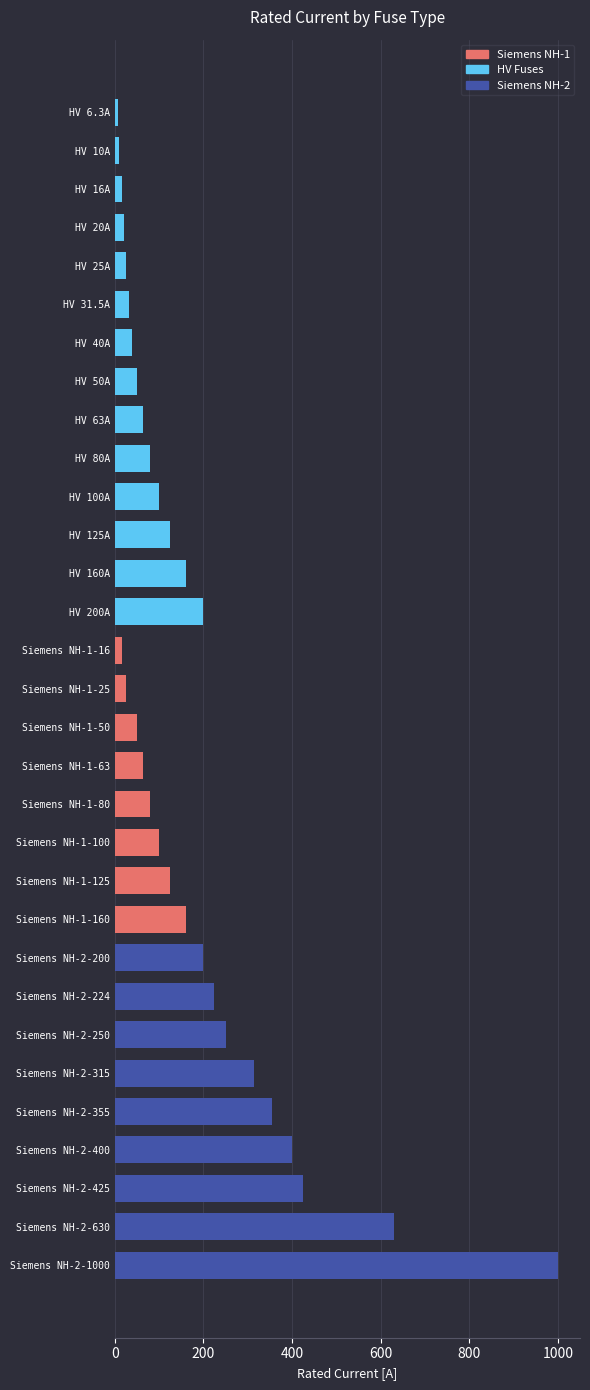

Are the bars grouped side by side (vs. stacked)?

Yes